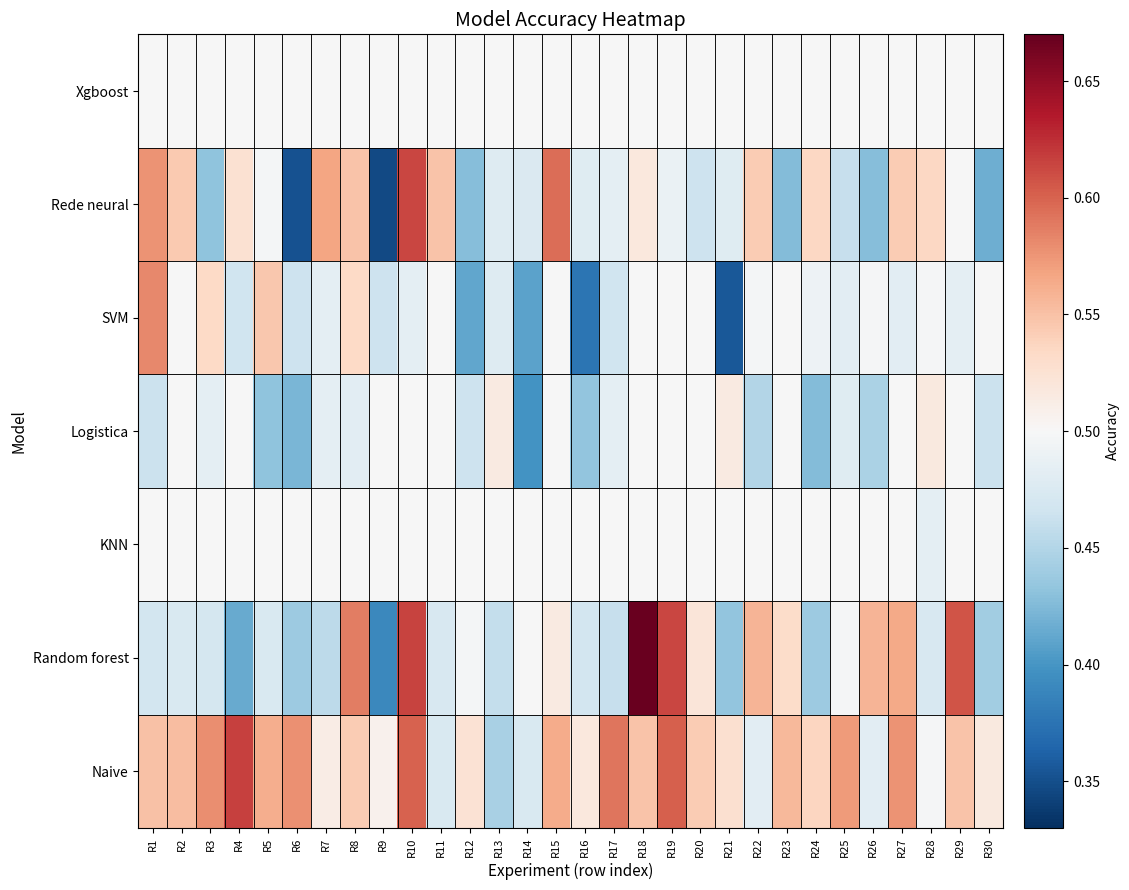

Reading left to right, what are all the values shown in this chart?

Naive: R1=0.6	R2=0.6	R3=0.6	R4=0.6	R5=0.6	R6=0.6	R7=0.5	R8=0.5	R9=0.5	R10=0.6	R11=0.5	R12=0.5	R13=0.4	R14=0.5	R15=0.6	R16=0.5	R17=0.6	R18=0.5	R19=0.6	R20=0.5	R21=0.5	R22=0.5	R23=0.6	R24=0.5	R25=0.6	R26=0.5	R27=0.6	R28=0.5	R29=0.5	R30=0.5
Random forest: R1=0.5	R2=0.5	R3=0.5	R4=0.4	R5=0.5	R6=0.4	R7=0.5	R8=0.6	R9=0.4	R10=0.6	R11=0.5	R12=0.5	R13=0.5	R14=0.5	R15=0.5	R16=0.5	R17=0.5	R18=0.7	R19=0.6	R20=0.5	R21=0.4	R22=0.6	R23=0.5	R24=0.4	R25=0.5	R26=0.6	R27=0.6	R28=0.5	R29=0.6	R30=0.4
KNN: R1=0.5	R2=0.5	R3=0.5	R4=0.5	R5=0.5	R6=0.5	R7=0.5	R8=0.5	R9=0.5	R10=0.5	R11=0.5	R12=0.5	R13=0.5	R14=0.5	R15=0.5	R16=0.5	R17=0.5	R18=0.5	R19=0.5	R20=0.5	R21=0.5	R22=0.5	R23=0.5	R24=0.5	R25=0.5	R26=0.5	R27=0.5	R28=0.5	R29=0.5	R30=0.5
Logistica: R1=0.5	R2=0.5	R3=0.5	R4=0.5	R5=0.4	R6=0.4	R7=0.5	R8=0.5	R9=0.5	R10=0.5	R11=0.5	R12=0.5	R13=0.5	R14=0.4	R15=0.5	R16=0.4	R17=0.5	R18=0.5	R19=0.5	R20=0.5	R21=0.5	R22=0.5	R23=0.5	R24=0.4	R25=0.5	R26=0.4	R27=0.5	R28=0.5	R29=0.5	R30=0.5
SVM: R1=0.6	R2=0.5	R3=0.5	R4=0.5	R5=0.5	R6=0.5	R7=0.5	R8=0.5	R9=0.5	R10=0.5	R11=0.5	R12=0.4	R13=0.5	R14=0.4	R15=0.5	R16=0.4	R17=0.5	R18=0.5	R19=0.5	R20=0.5	R21=0.4	R22=0.5	R23=0.5	R24=0.5	R25=0.5	R26=0.5	R27=0.5	R28=0.5	R29=0.5	R30=0.5
Rede neural: R1=0.6	R2=0.5	R3=0.4	R4=0.5	R5=0.5	R6=0.4	R7=0.6	R8=0.5	R9=0.3	R10=0.6	R11=0.5	R12=0.4	R13=0.5	R14=0.5	R15=0.6	R16=0.5	R17=0.5	R18=0.5	R19=0.5	R20=0.5	R21=0.5	R22=0.5	R23=0.4	R24=0.5	R25=0.5	R26=0.4	R27=0.5	R28=0.5	R29=0.5	R30=0.4
Xgboost: R1=0.5	R2=0.5	R3=0.5	R4=0.5	R5=0.5	R6=0.5	R7=0.5	R8=0.5	R9=0.5	R10=0.5	R11=0.5	R12=0.5	R13=0.5	R14=0.5	R15=0.5	R16=0.5	R17=0.5	R18=0.5	R19=0.5	R20=0.5	R21=0.5	R22=0.5	R23=0.5	R24=0.5	R25=0.5	R26=0.5	R27=0.5	R28=0.5	R29=0.5	R30=0.5